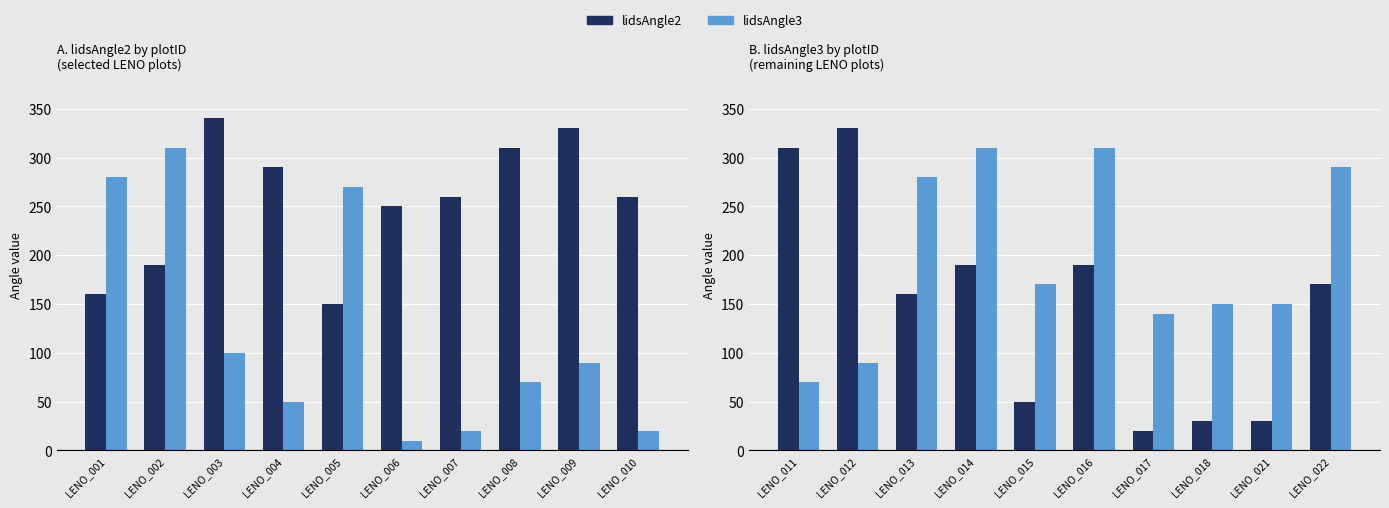

The value of lidsAngle3 at LENO_017 is 242. True or false?

False